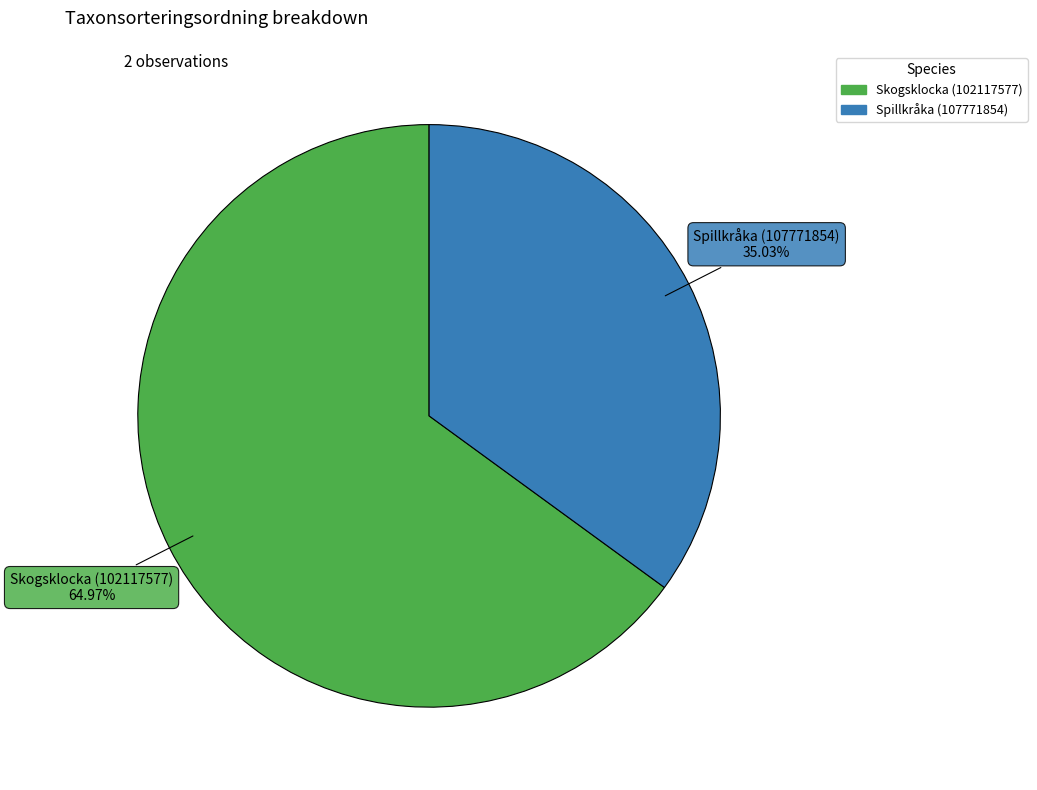

Between Spillkråka (107771854) and Skogsklocka (102117577), which is larger?

Skogsklocka (102117577)